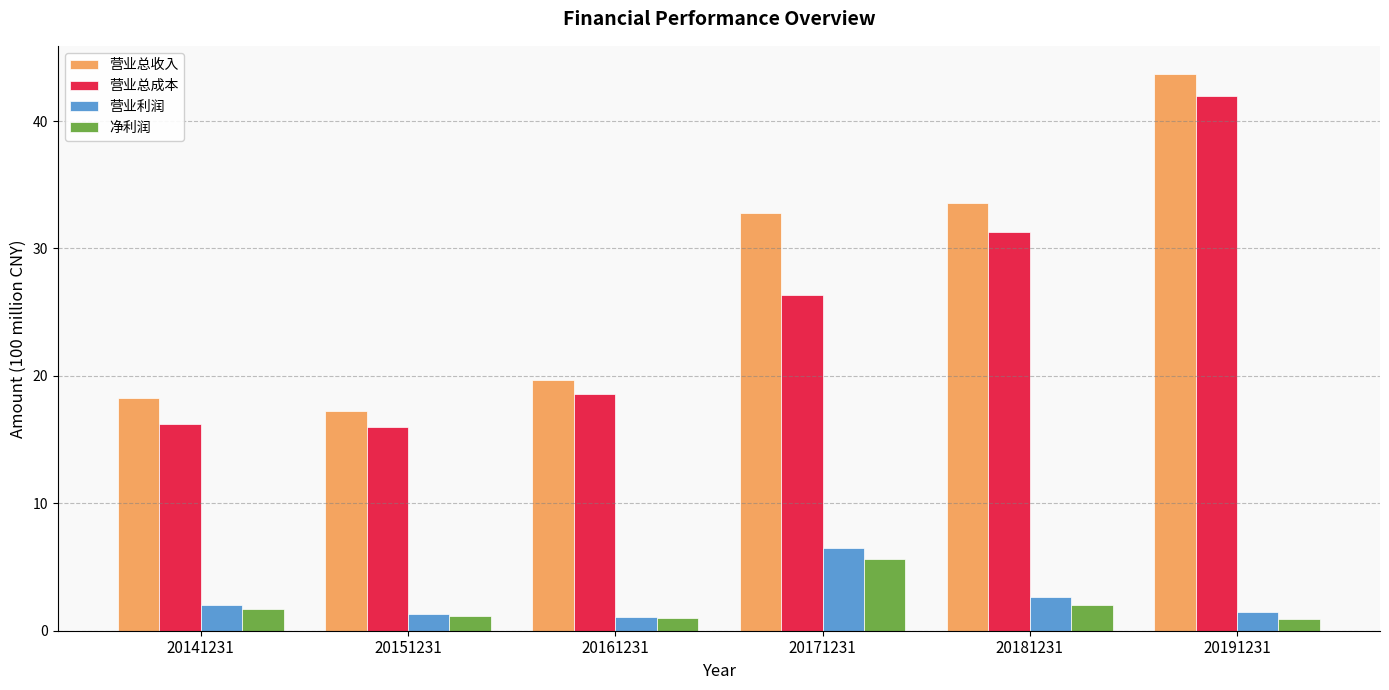

Does the chart contain stacked bars?

No